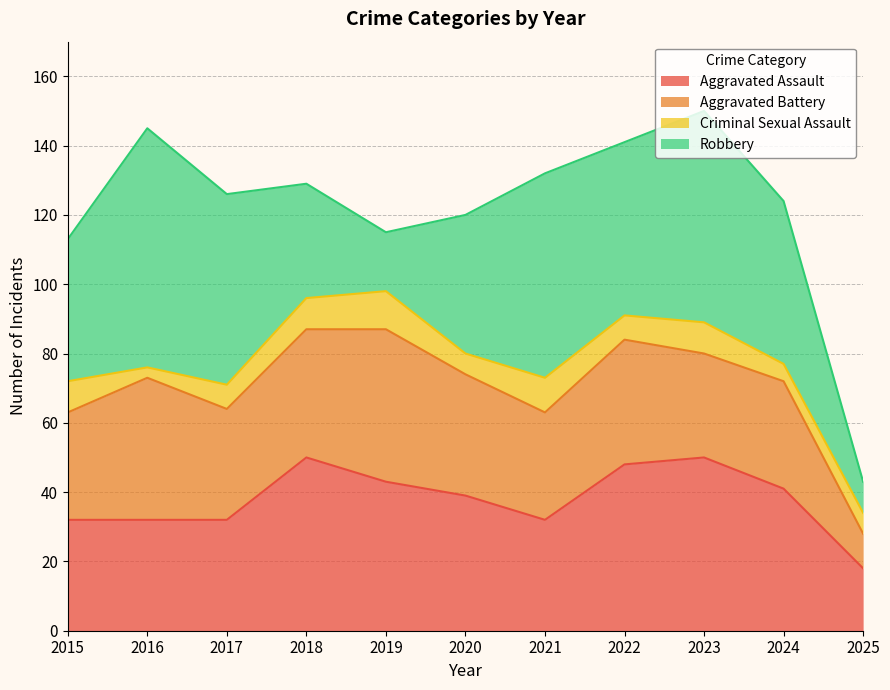

Reading left to right, extract all data points from this chart.

Aggravated Assault: 32	32	32	50	43	39	32	48	50	41	18
Aggravated Battery: 31	41	32	37	44	35	31	36	30	31	10
Criminal Sexual Assault: 9	3	7	9	11	6	10	7	9	5	6
Robbery: 41	69	55	33	17	40	59	50	61	47	9